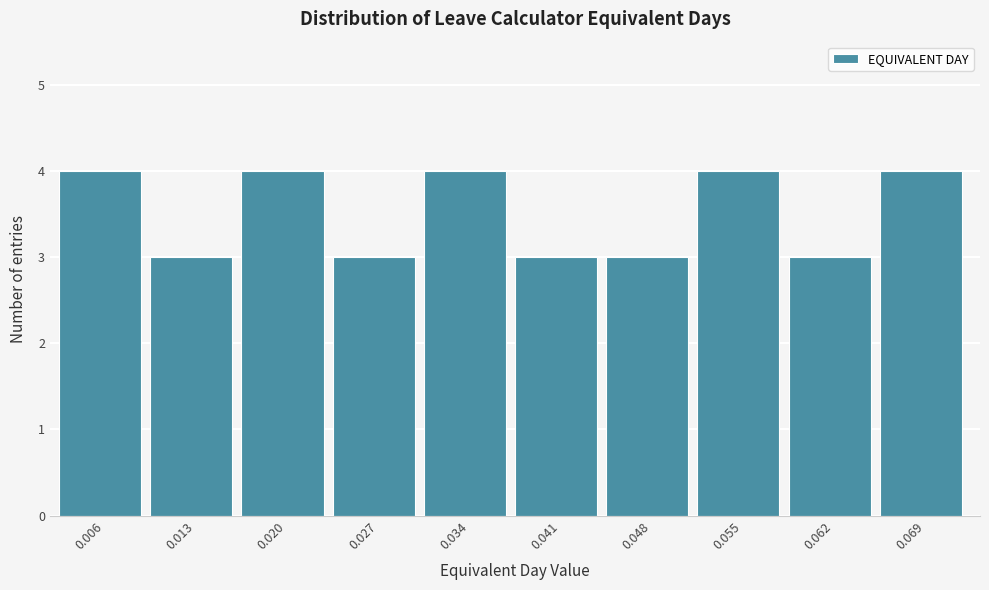

Reading left to right, list every bar in this chart as the range it spans on the x-axis followed by its height. Neither the bar edges nor the heights are printed on the chart, so give them approximately, as read against the axes.

0.002 to 0.009: 4
0.009 to 0.016: 3
0.016 to 0.023: 4
0.023 to 0.030: 3
0.030 to 0.038: 4
0.038 to 0.045: 3
0.045 to 0.052: 3
0.052 to 0.059: 4
0.059 to 0.066: 3
0.066 to 0.073: 4